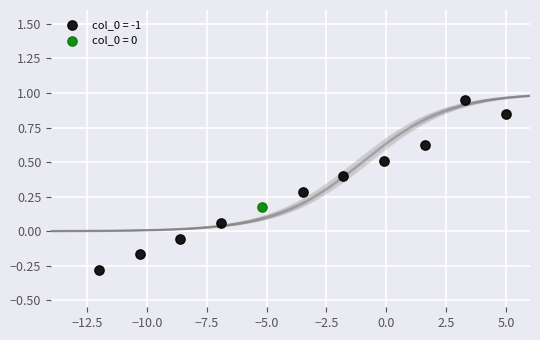

Which series reaches the minimum Y coordinate?

col_0 = -1